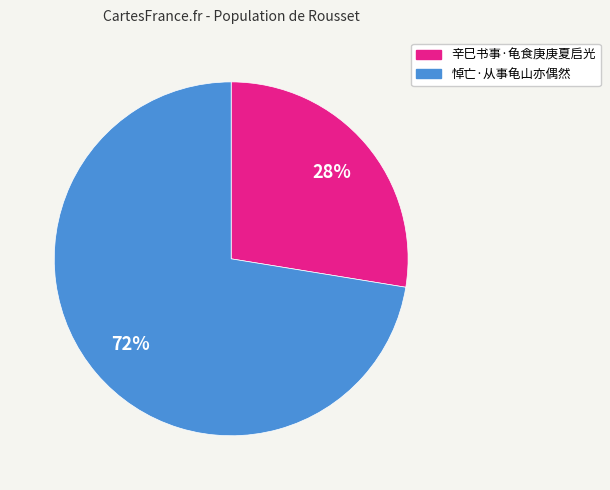

Which slice is the smallest?

辛巳书事·龟食庚庚夏启光